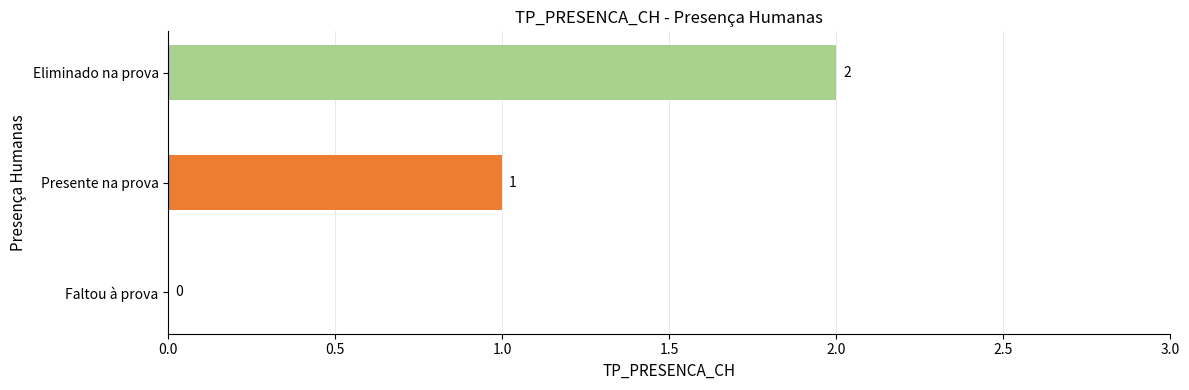

What is the sum of the values at Eliminado na prova and Presente na prova?

3